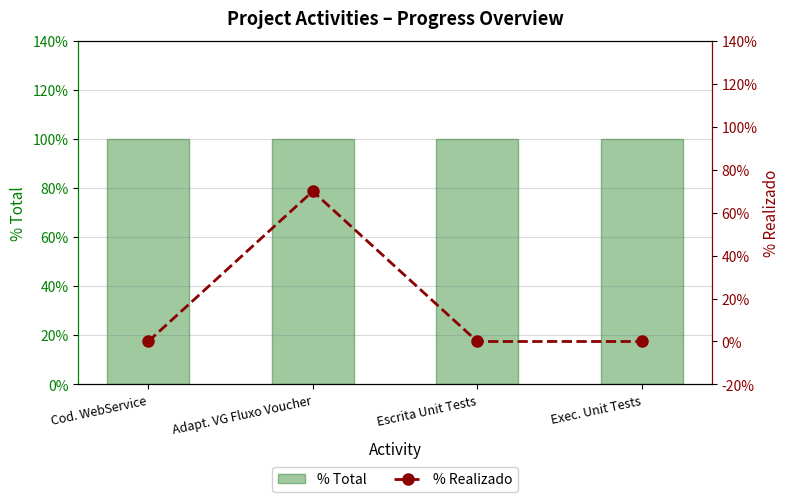

What is the approximate value of % Total at Escrita Unit Tests?

100